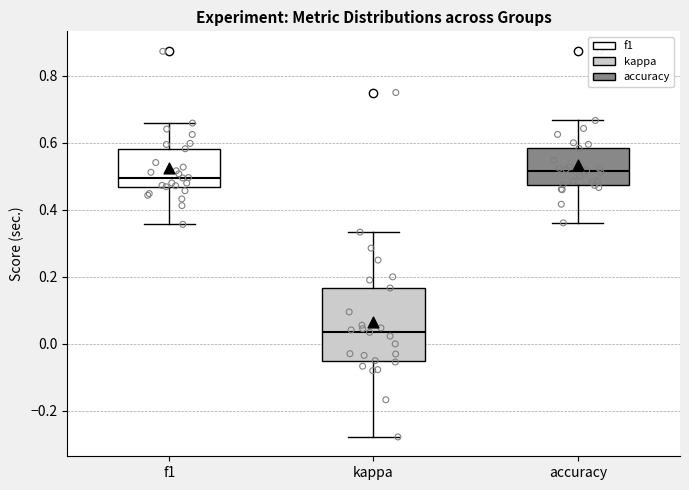

Reading left to right, read every box against the y-axis: the position of its median line, the range the box covers, and the ends of its whiskers. The values are not printed on the chart, so give them approximately, as read against the axis.

f1: median 0.50, box 0.46 to 0.58, whiskers 0.36 to 0.66
kappa: median 0.04, box -0.04 to 0.16, whiskers -0.28 to 0.34
accuracy: median 0.52, box 0.48 to 0.58, whiskers 0.36 to 0.66